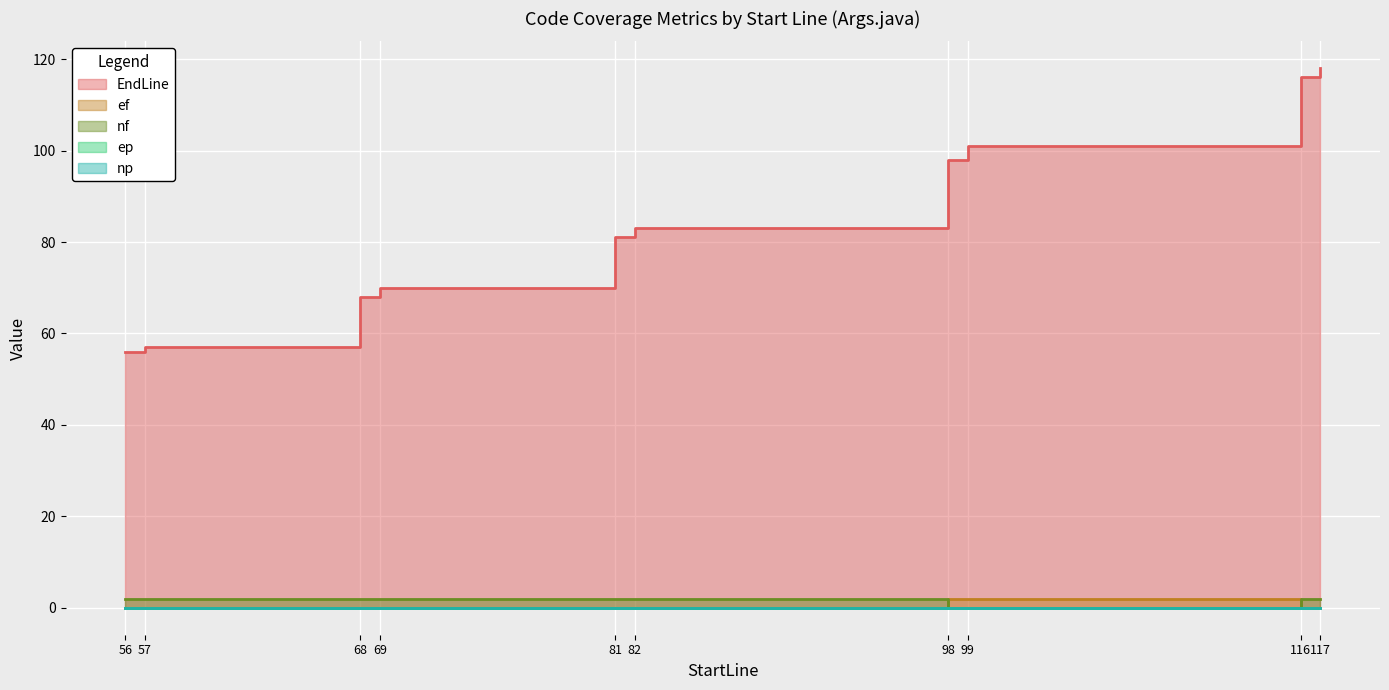

At which category does the chart reach its peak across all series?

117